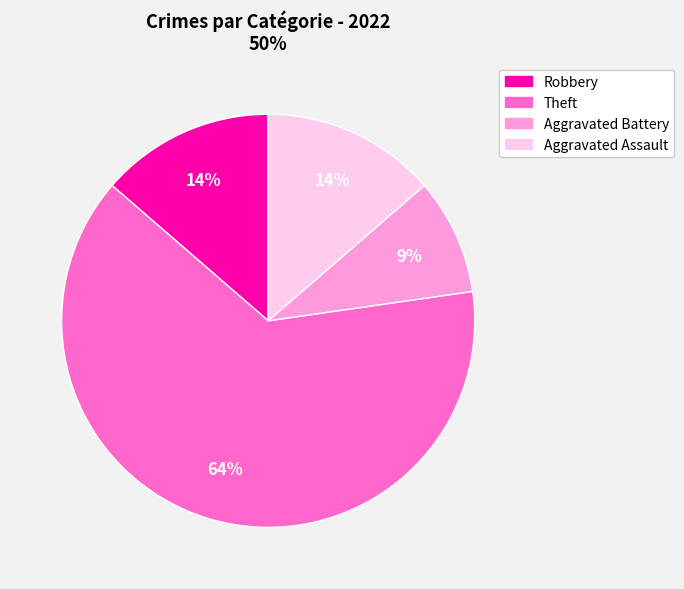

Do Aggravated Battery and Theft together represent more than half of the pie?

Yes